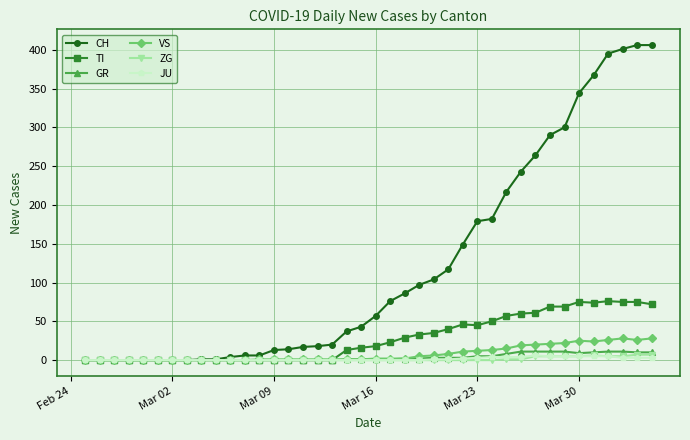

What is the maximum value shown in the chart?

406